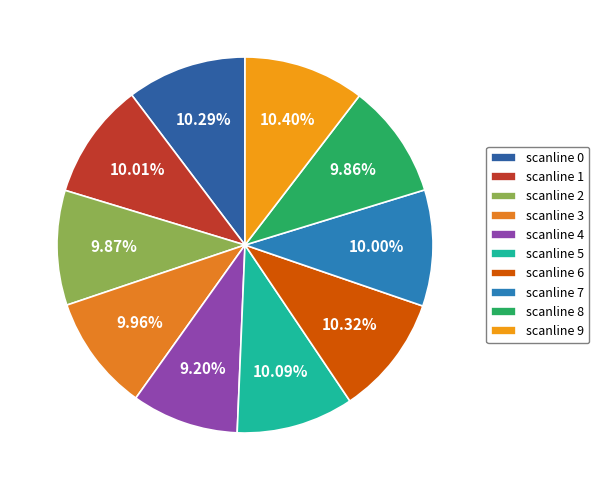

How many slices are in this pie chart?

10